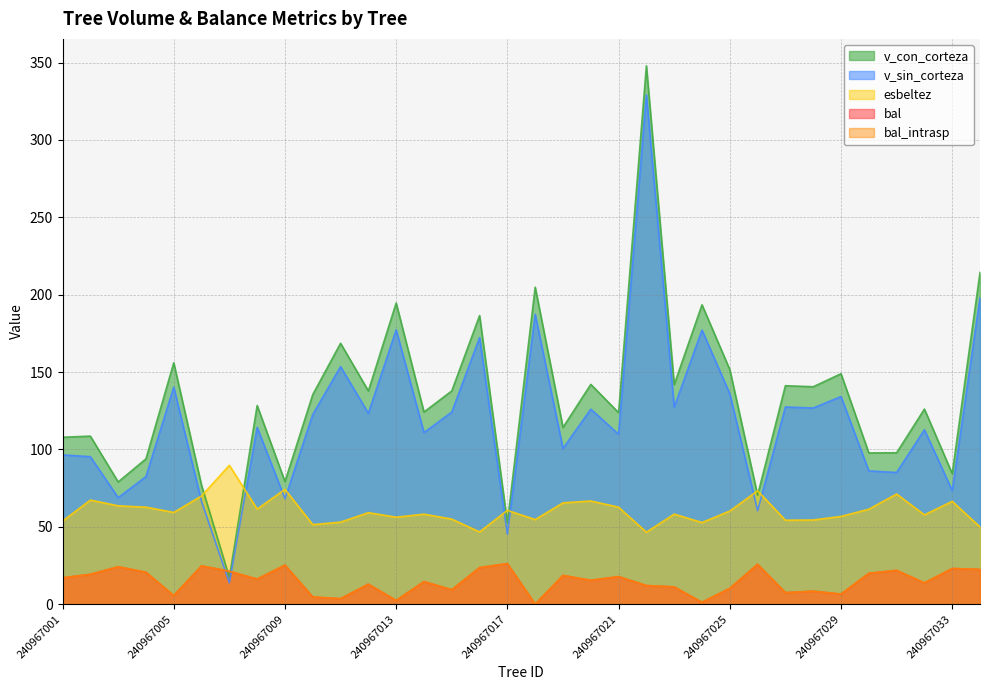

Where does the bal_intrasp series first go above 16?

240967001